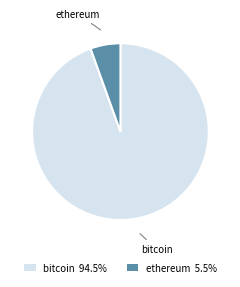

Is ethereum the majority of the pie?

No